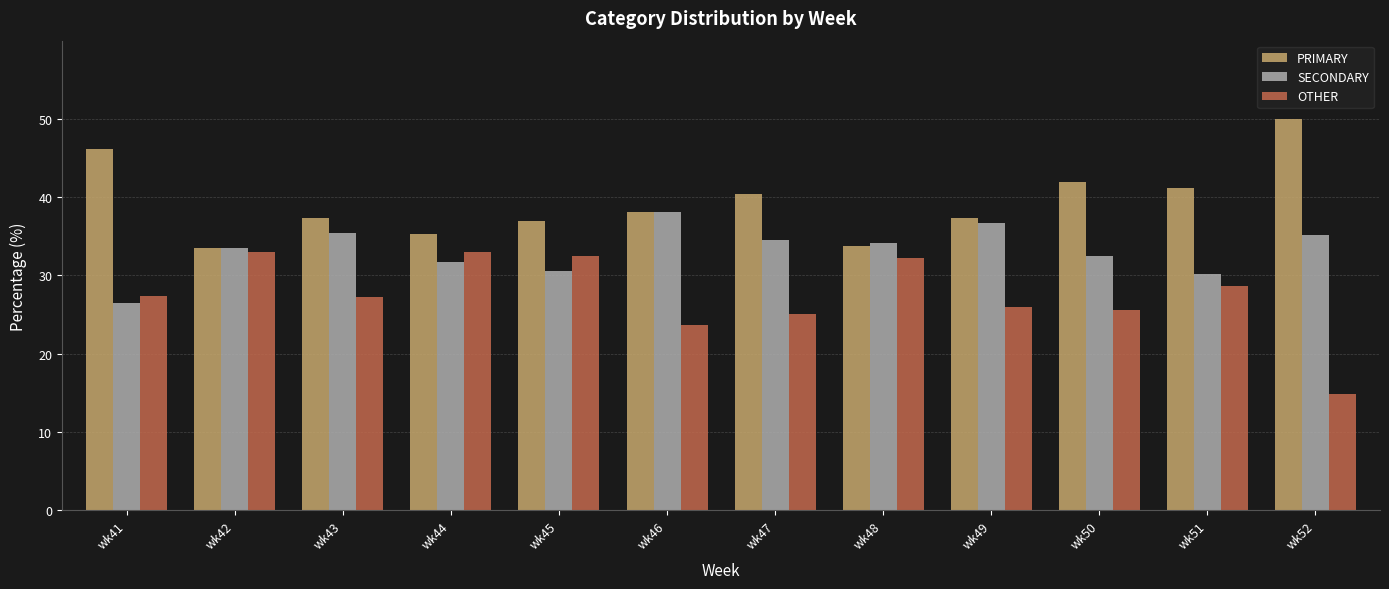

The value of OTHER at wk51 is 41.1. True or false?

False